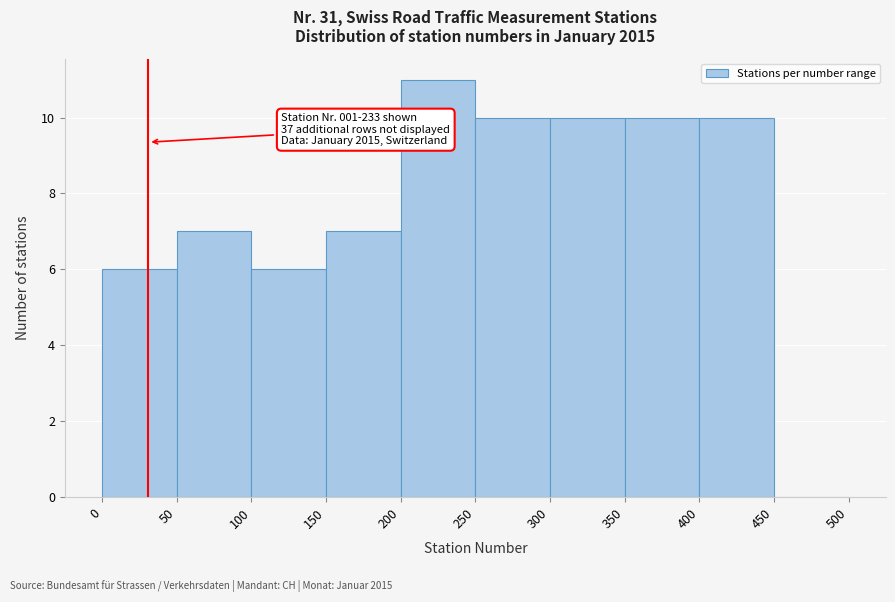

Which range on the x-axis has the tallest bar?

200 to 250